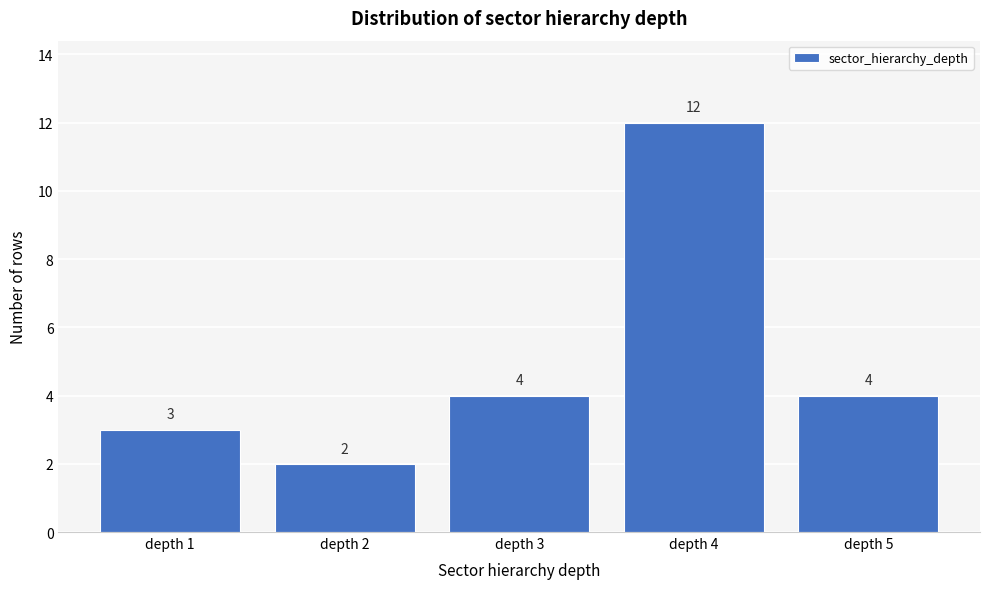

Reading left to right, what are all the values shown in this chart?

3	2	4	12	4